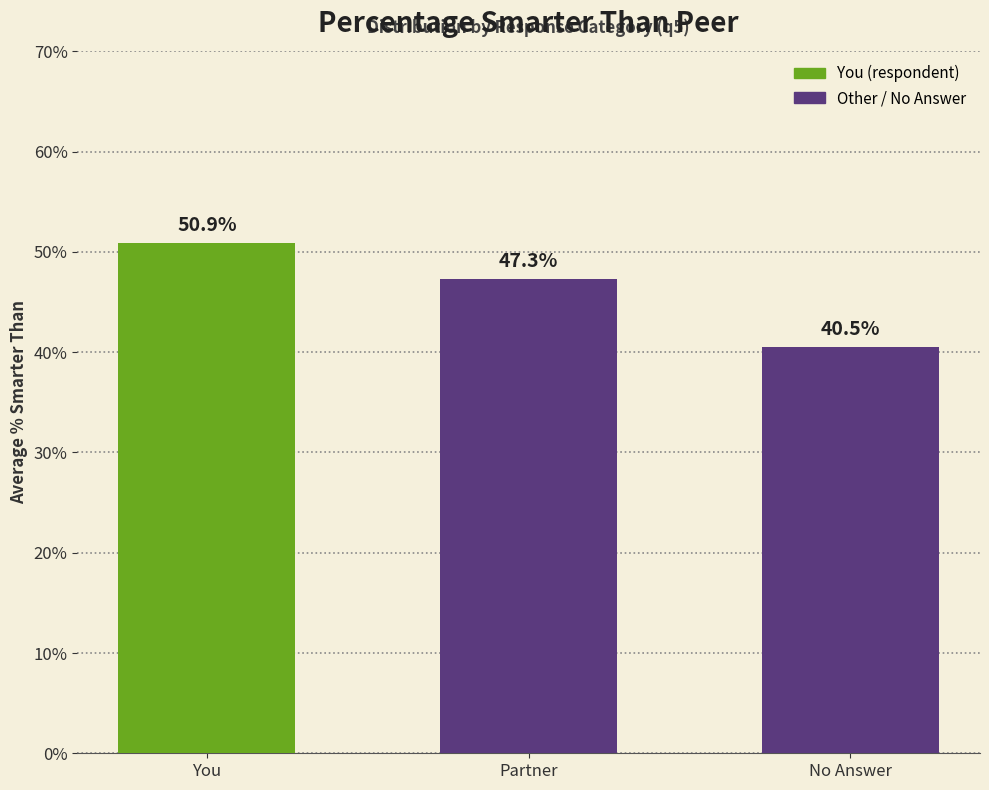

What is the value of the 1st bar from the left?

50.9